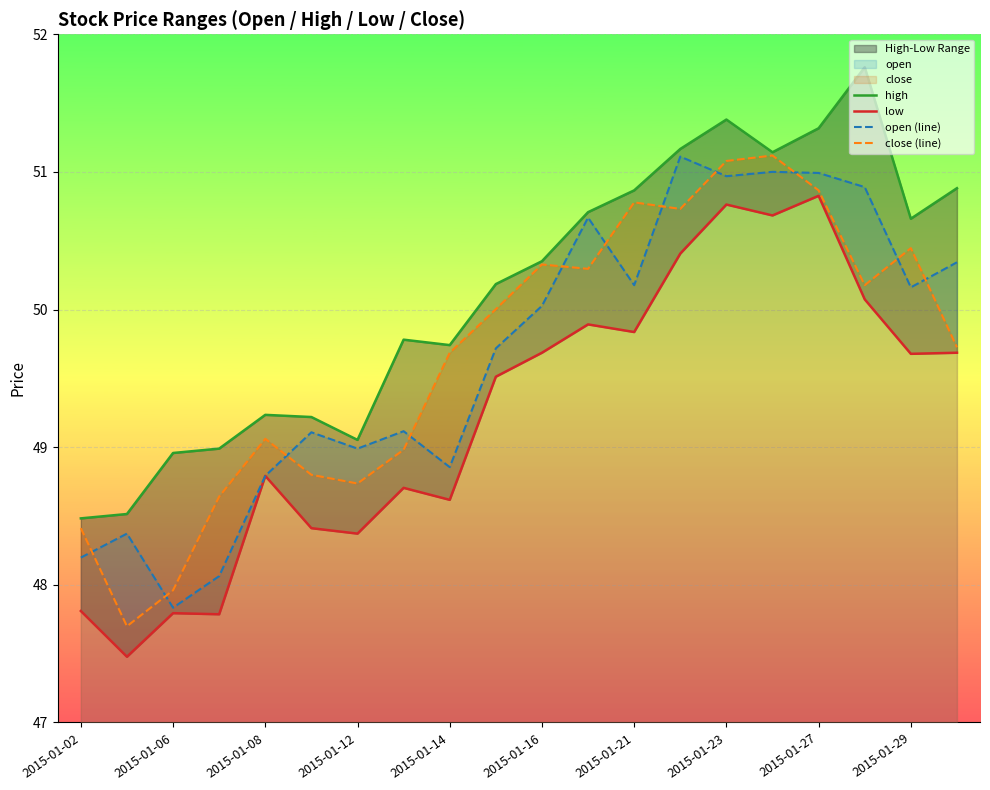

What is the lowest value of the high series?

48.5